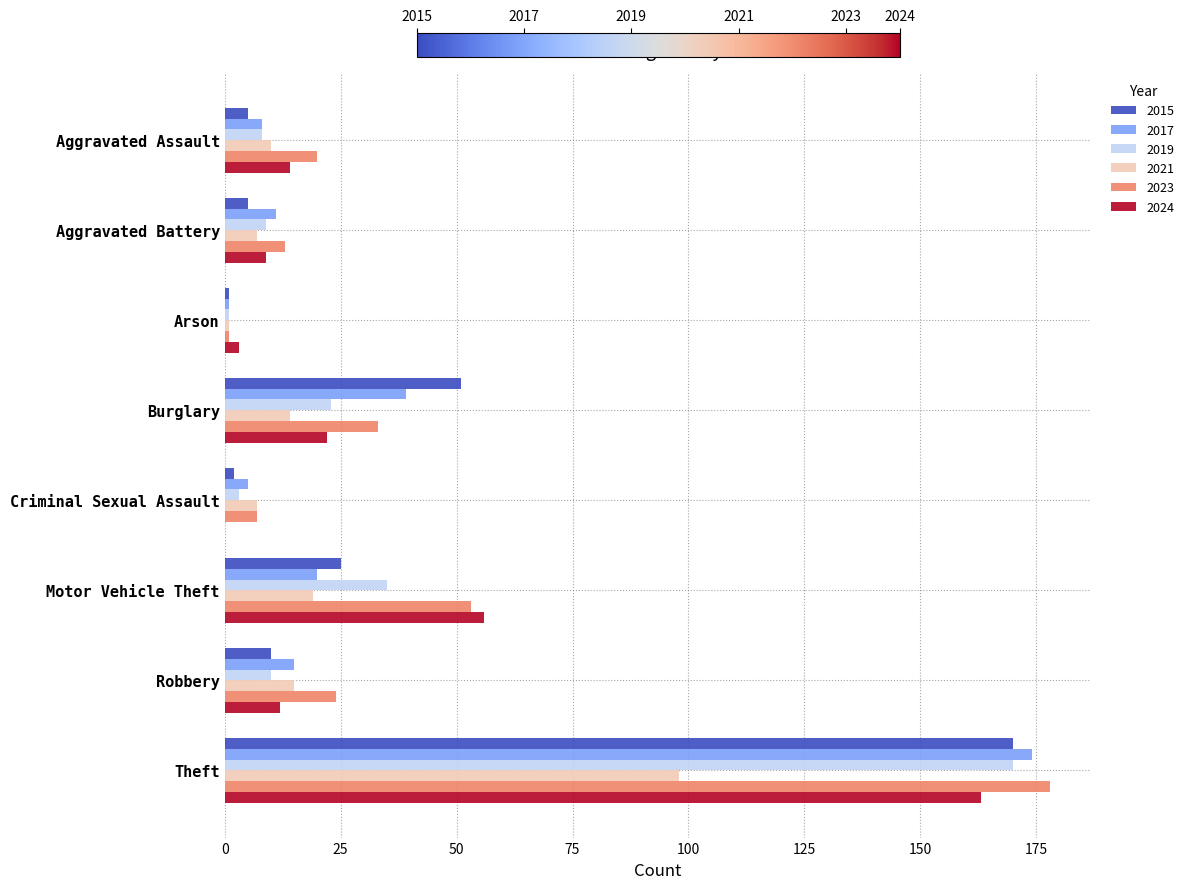

Where is 2015 nearest to the value 85?

Burglary